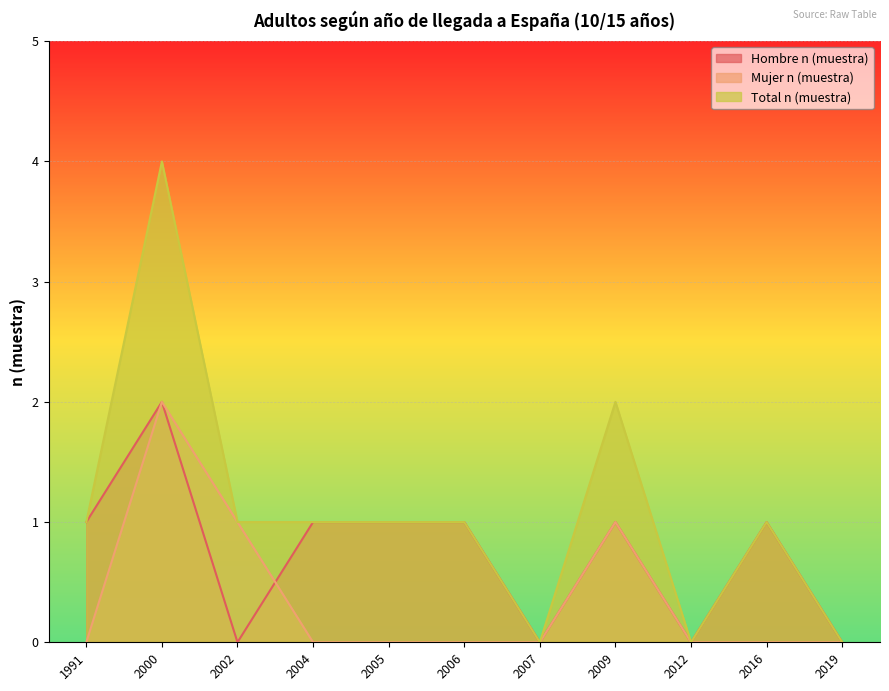

At which label does Total n (muestra) first exceed 1?

2000